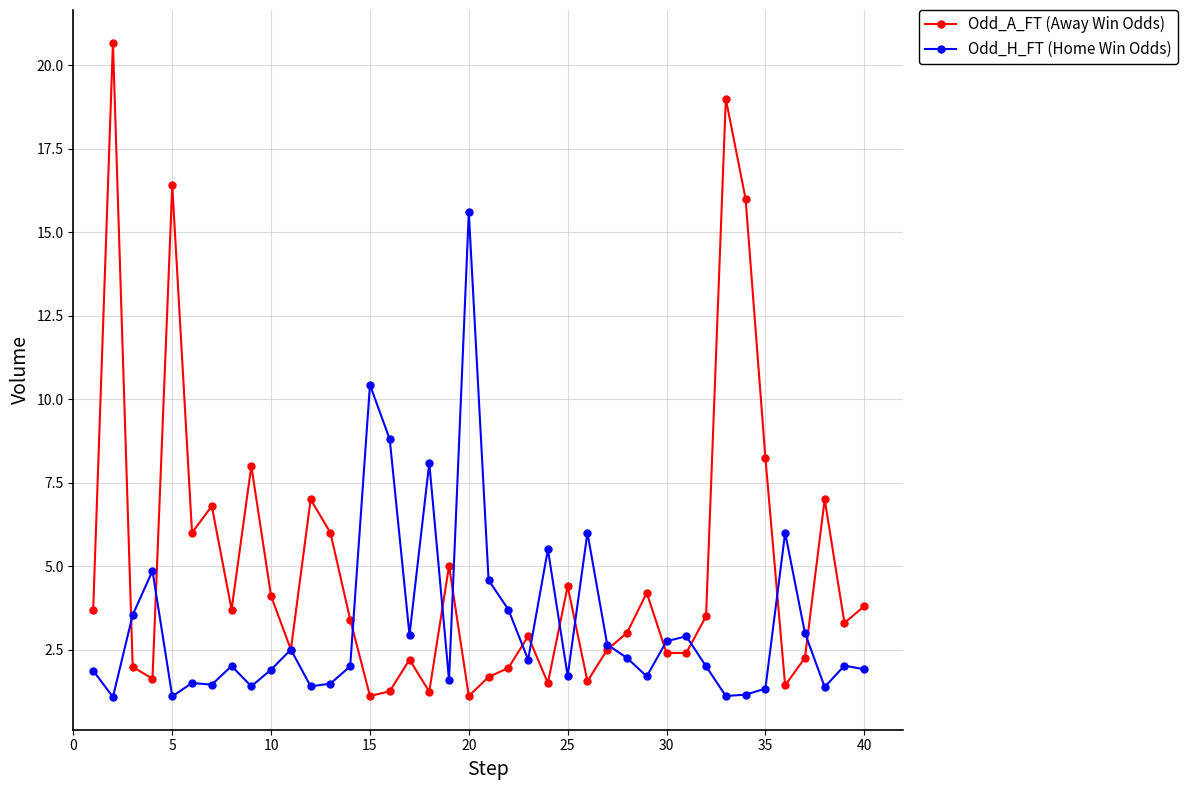

List the series in order of their peak value, lowest first.

Odd_H_FT (Home Win Odds), Odd_A_FT (Away Win Odds)